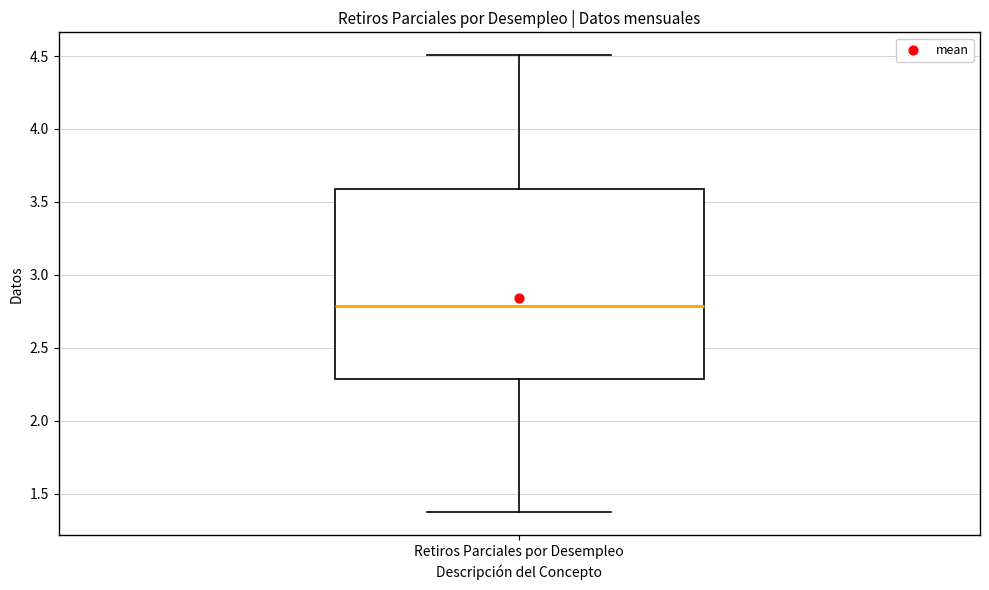

Transcribe this box plot: give where the median line is, the range the box spans, and where the two whiskers end, as read against the y-axis. The values are not printed on the chart, so give them approximately, as read against the axis.

median 2.80, box 2.30 to 3.60, whiskers 1.35 to 4.50